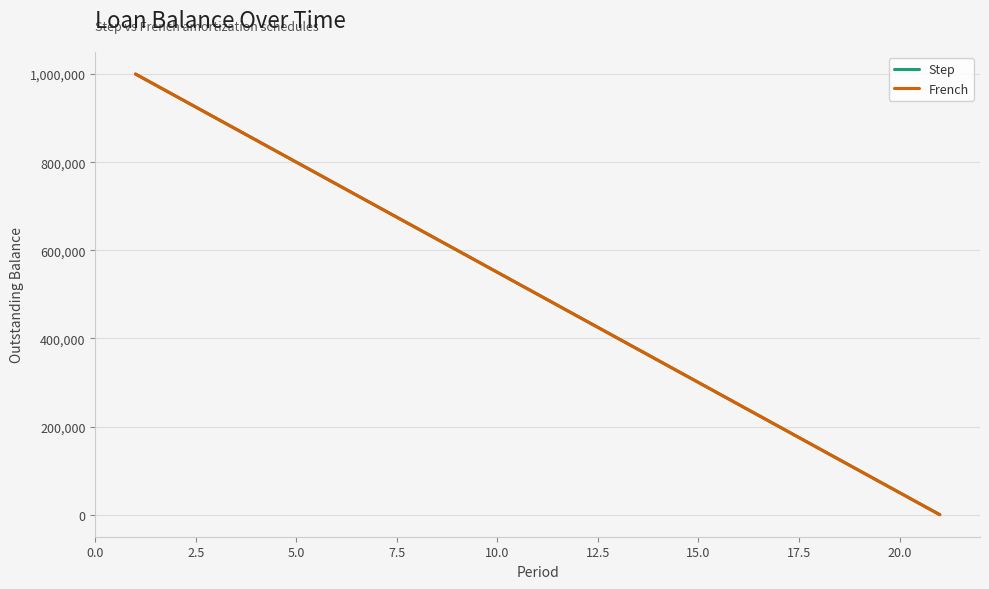

Is this an area chart (filled region under the line)?

No